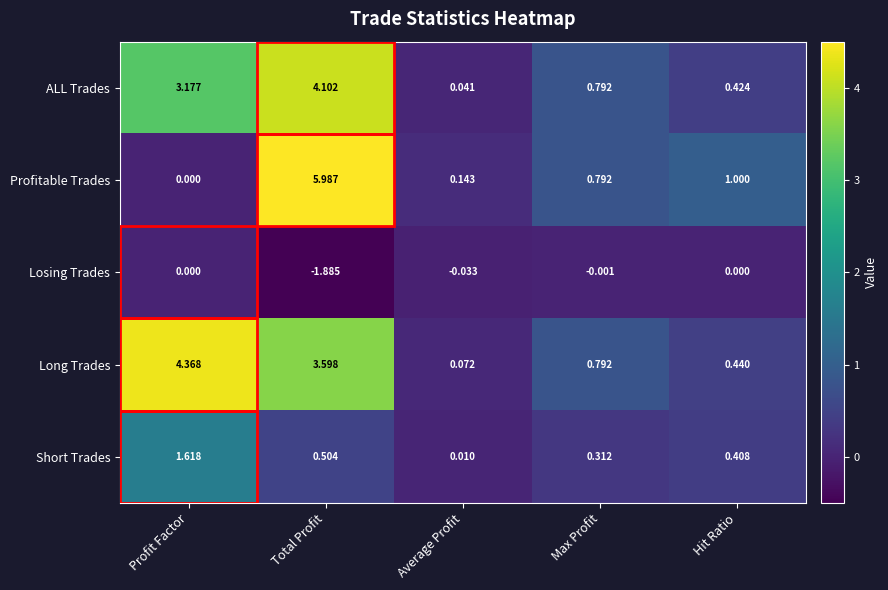

At which category does the chart reach its peak across all series?

Total Profit